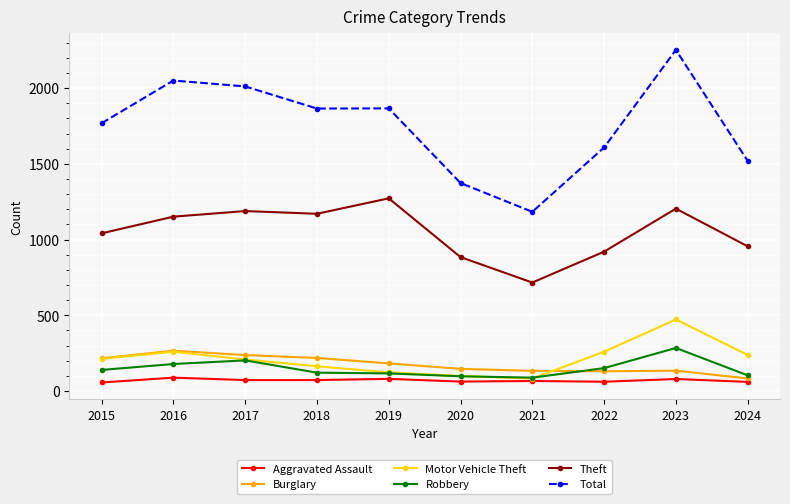

Does the chart have visible grid lines?

Yes